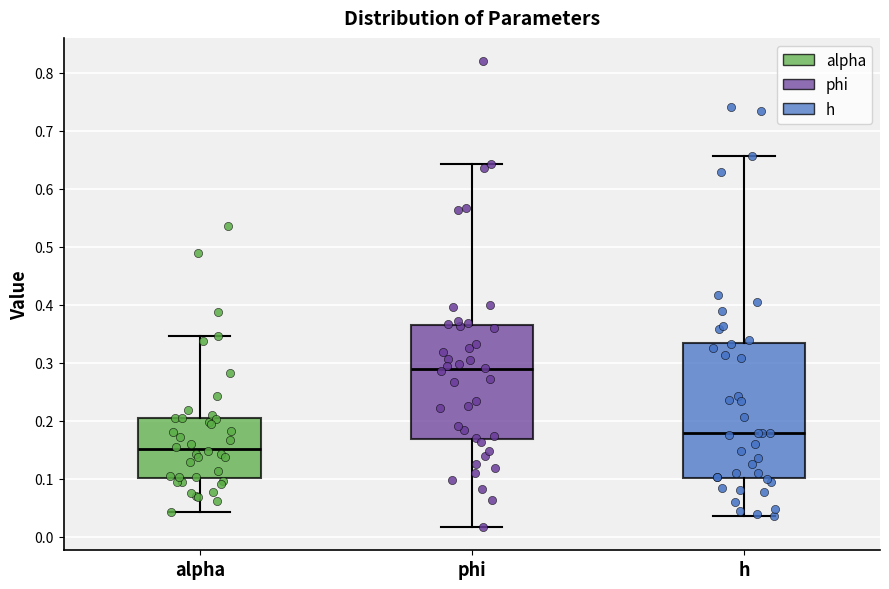

Reading left to right, transcribe this box plot: for each box, give where its median line is, the range the box spans, and where its two whiskers end, as read against the y-axis. The values are not printed on the chart, so give them approximately, as read against the axis.

alpha: median 0.15, box 0.10 to 0.21, whiskers 0.04 to 0.35
phi: median 0.29, box 0.17 to 0.36, whiskers 0.02 to 0.64
h: median 0.18, box 0.10 to 0.33, whiskers 0.04 to 0.66